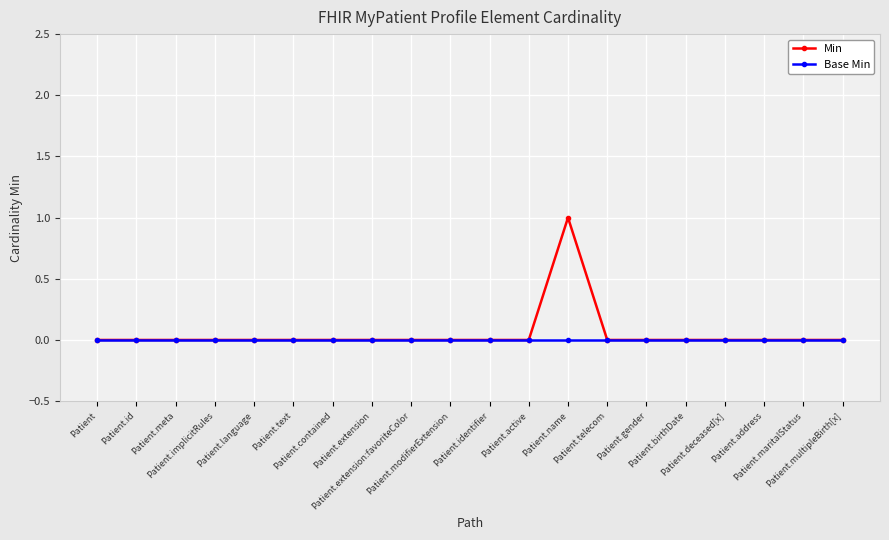

The Min series shows -1 at Patient.extension:favoriteColor. True or false?

False